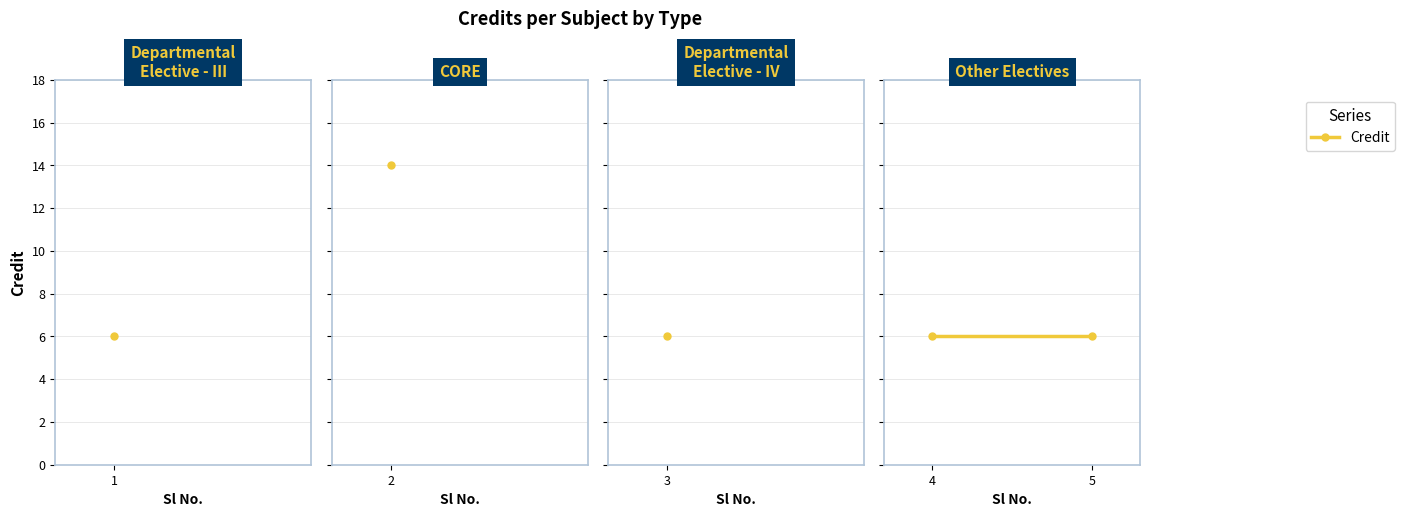

Count the number of data series in this chart.

1